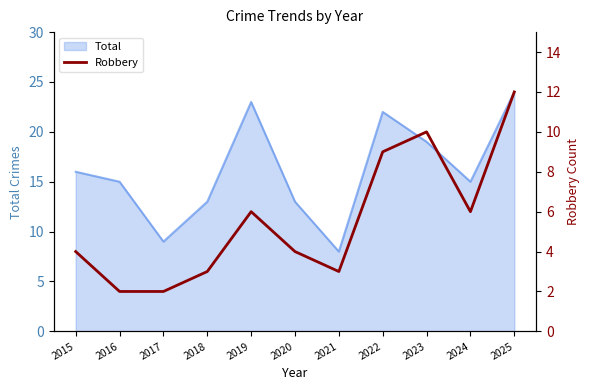

How many interior local valleys (lower than both neighbors) does the data have?

2